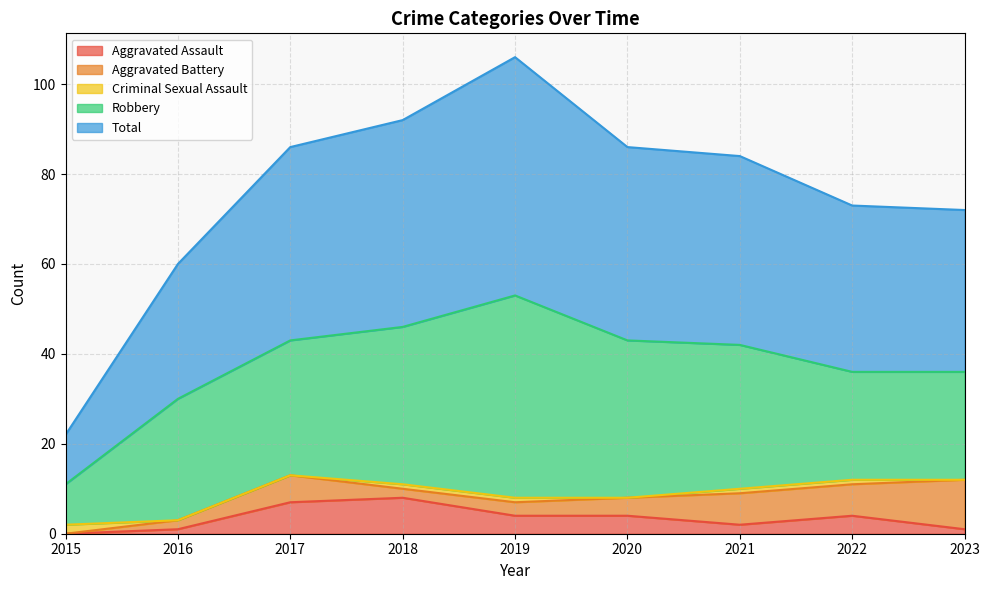

True or false: Aggravated Battery and Robbery cross at least once.

False